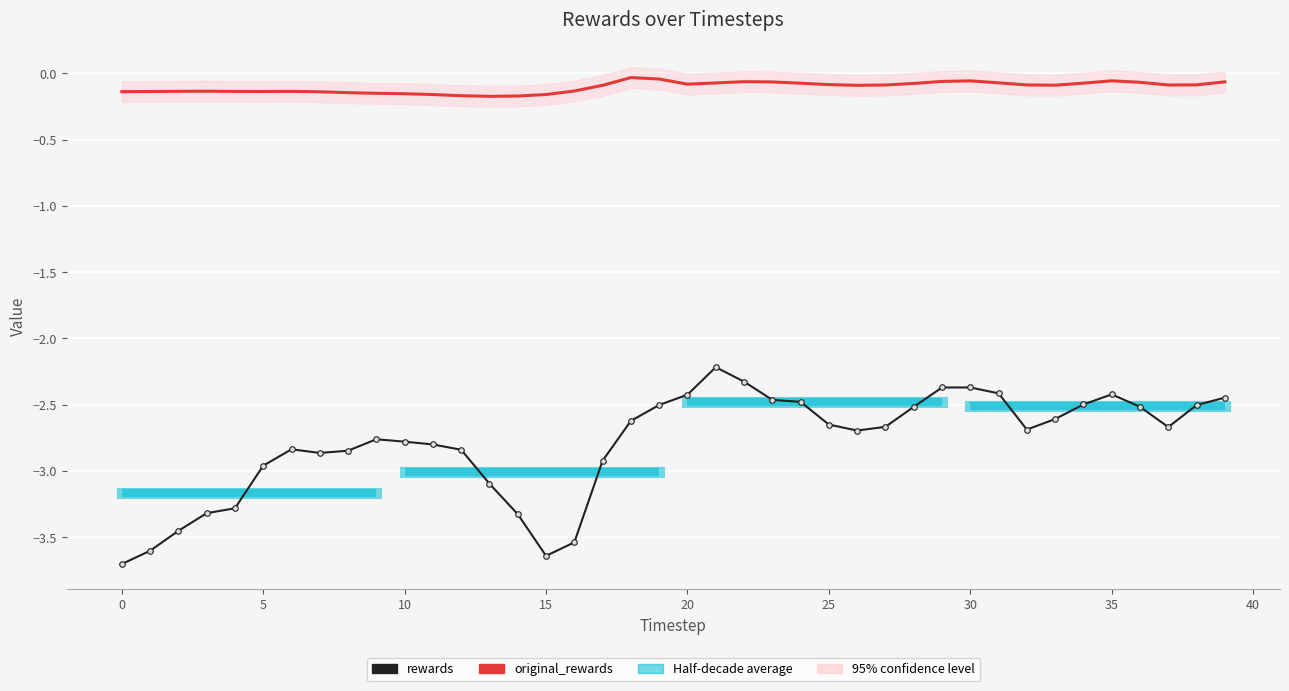

True or false: original_rewards and rewards intersect in this chart.

False